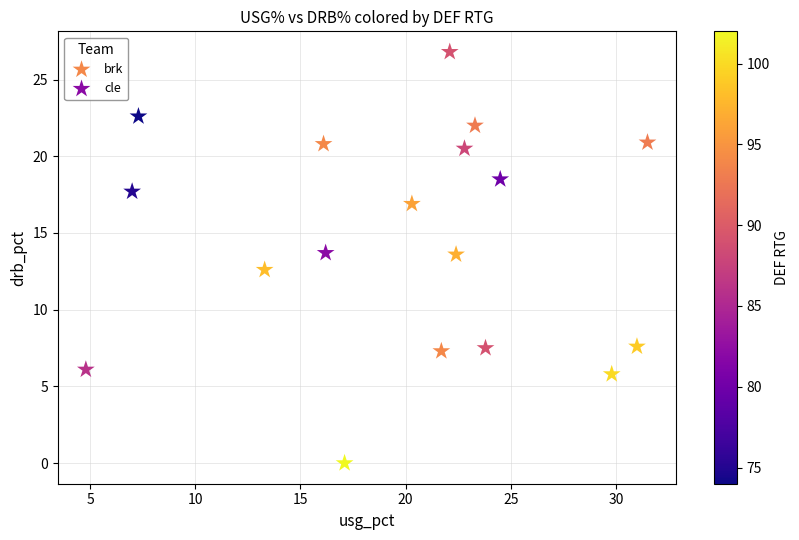

Which series reaches the maximum Y coordinate?

brk